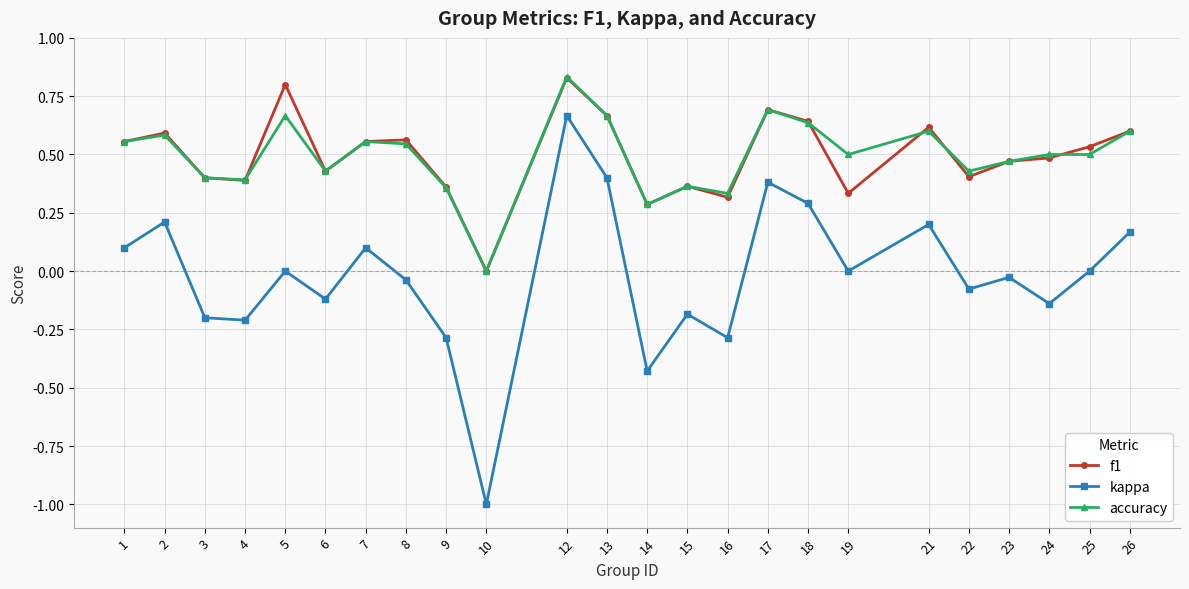

True or false: accuracy and kappa cross at least once.

False